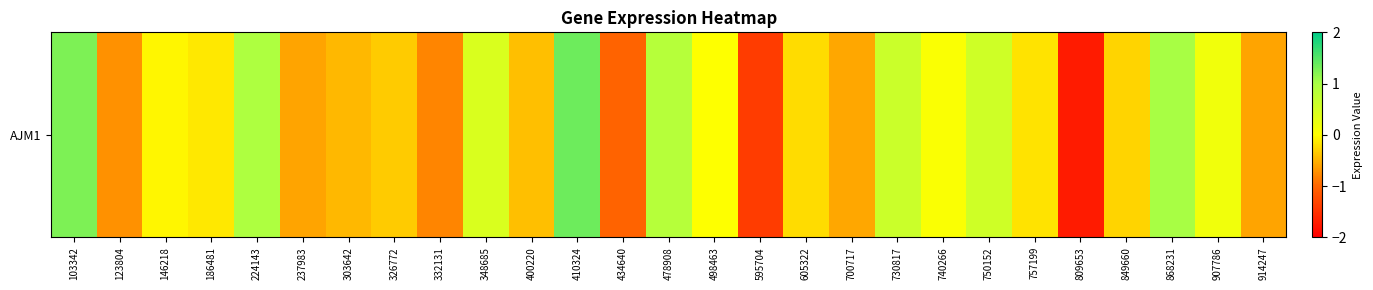

At which label does the data first exceed 0?

103342